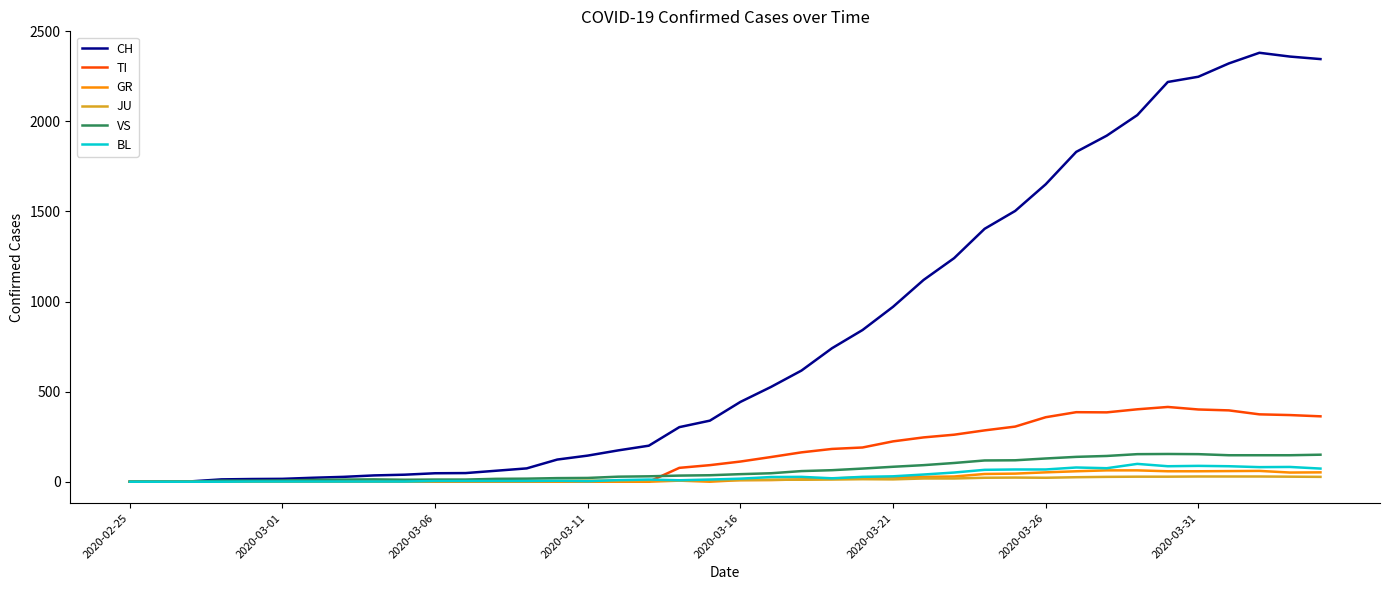

Which series has the largest total across all categories?

CH